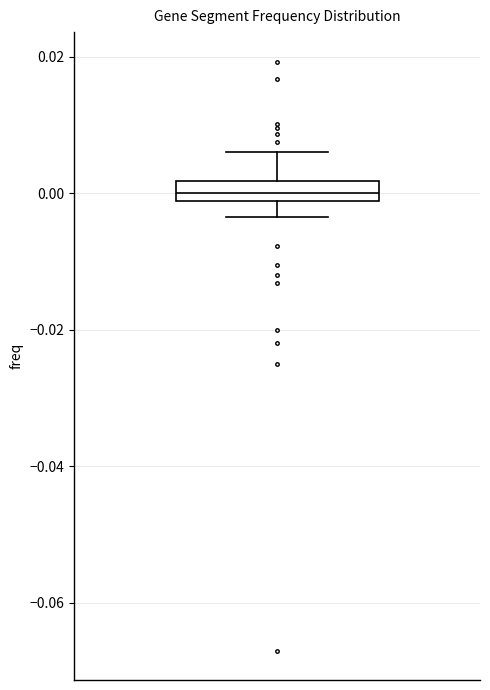

Where does the upper whisker of the box end on the y-axis? The values are not printed on the chart, so give them approximately, as read against the axis.

0.006